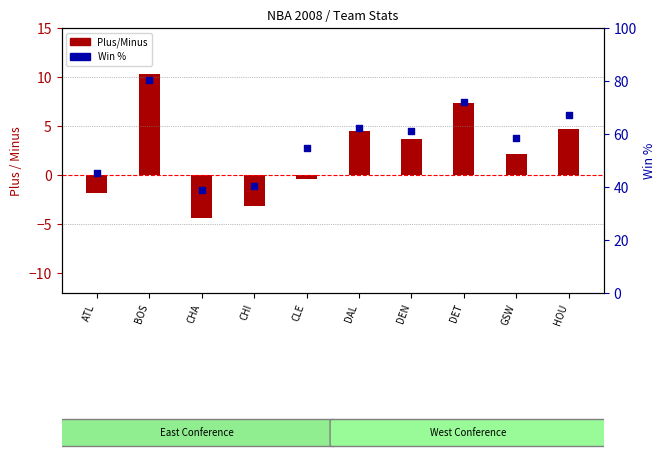

At how many categories does at least one series exceed 50?

7